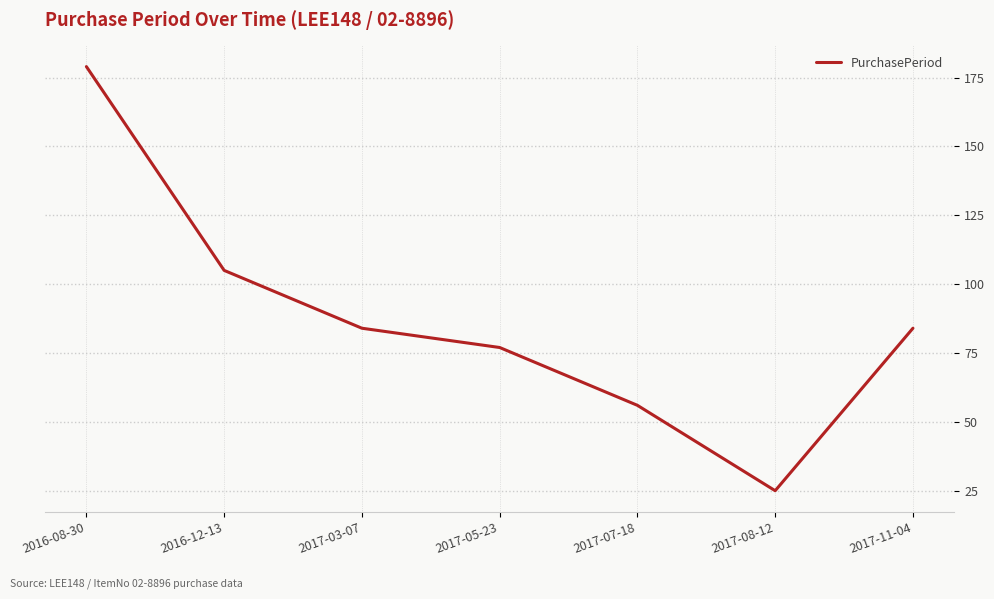

What is the change in value from 2016-08-30 to 2017-05-23?

-102